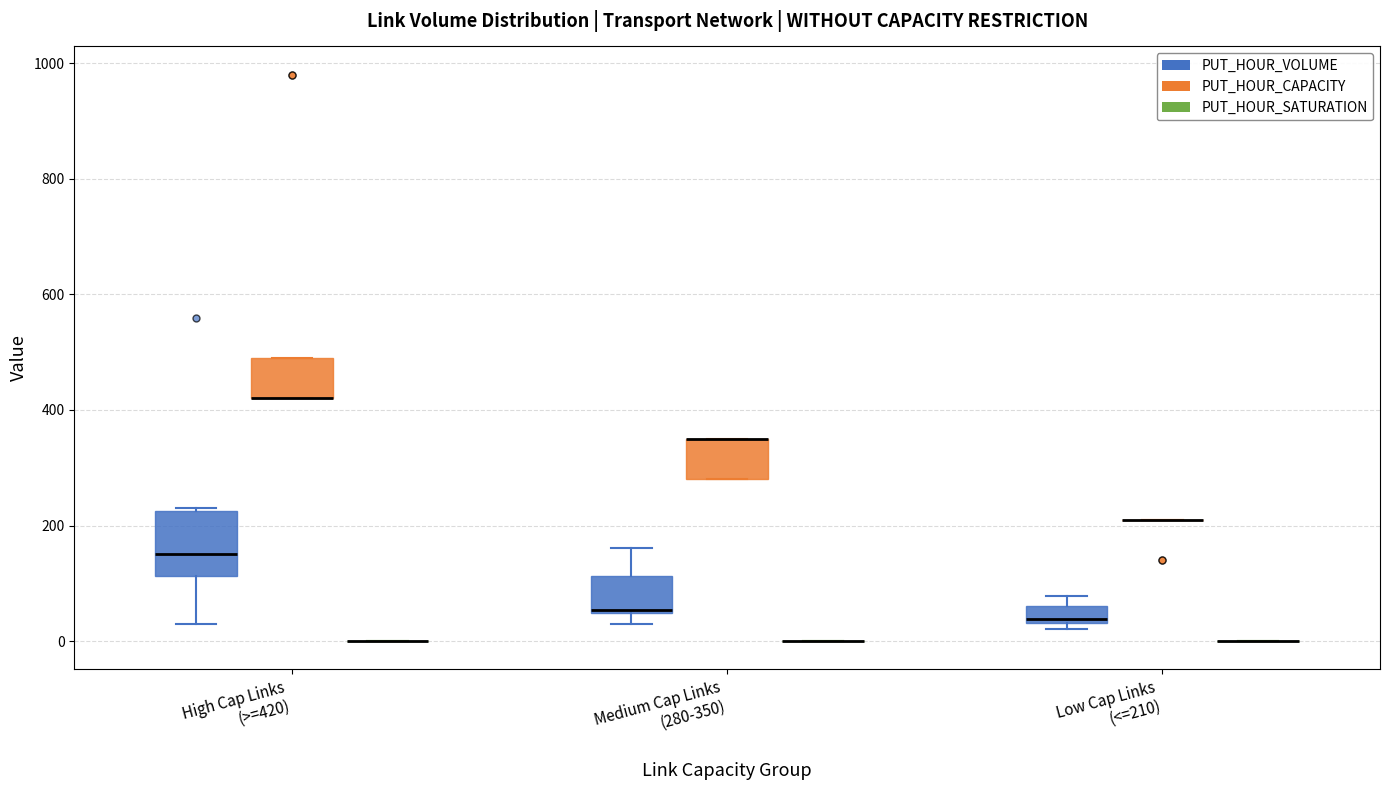

Comparing the boxes themselves (not the whiskers), which one is the tallest?

High Cap Links (>=420) (PUT_HOUR_VOLUME)